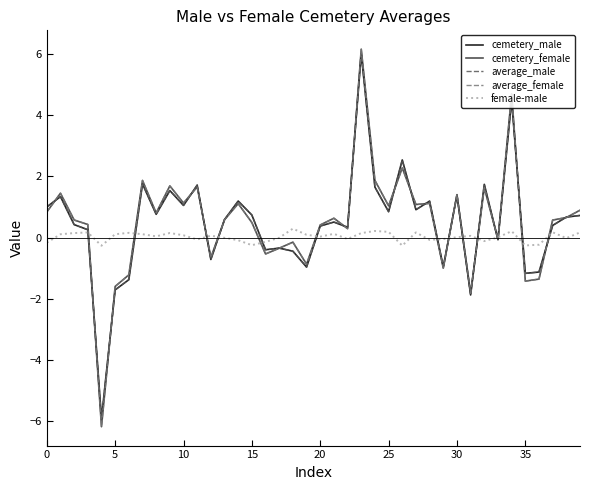

Which series has the largest range (max minus min)?

cemetery_female